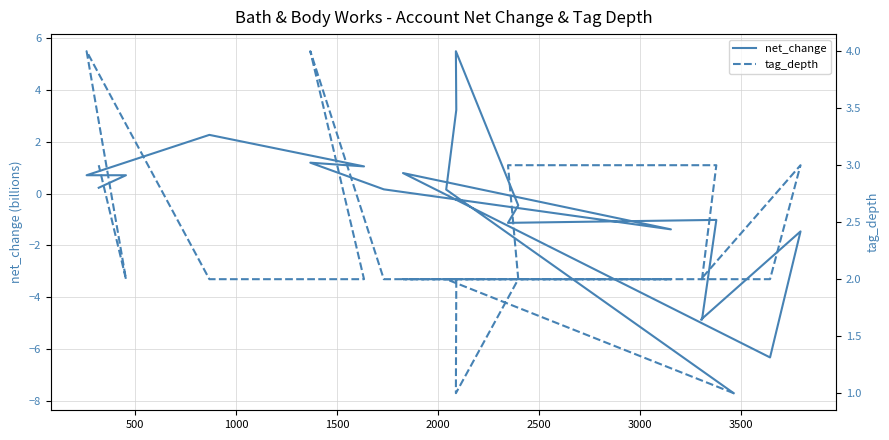

At how many categories does at least one series exceed -2?

20